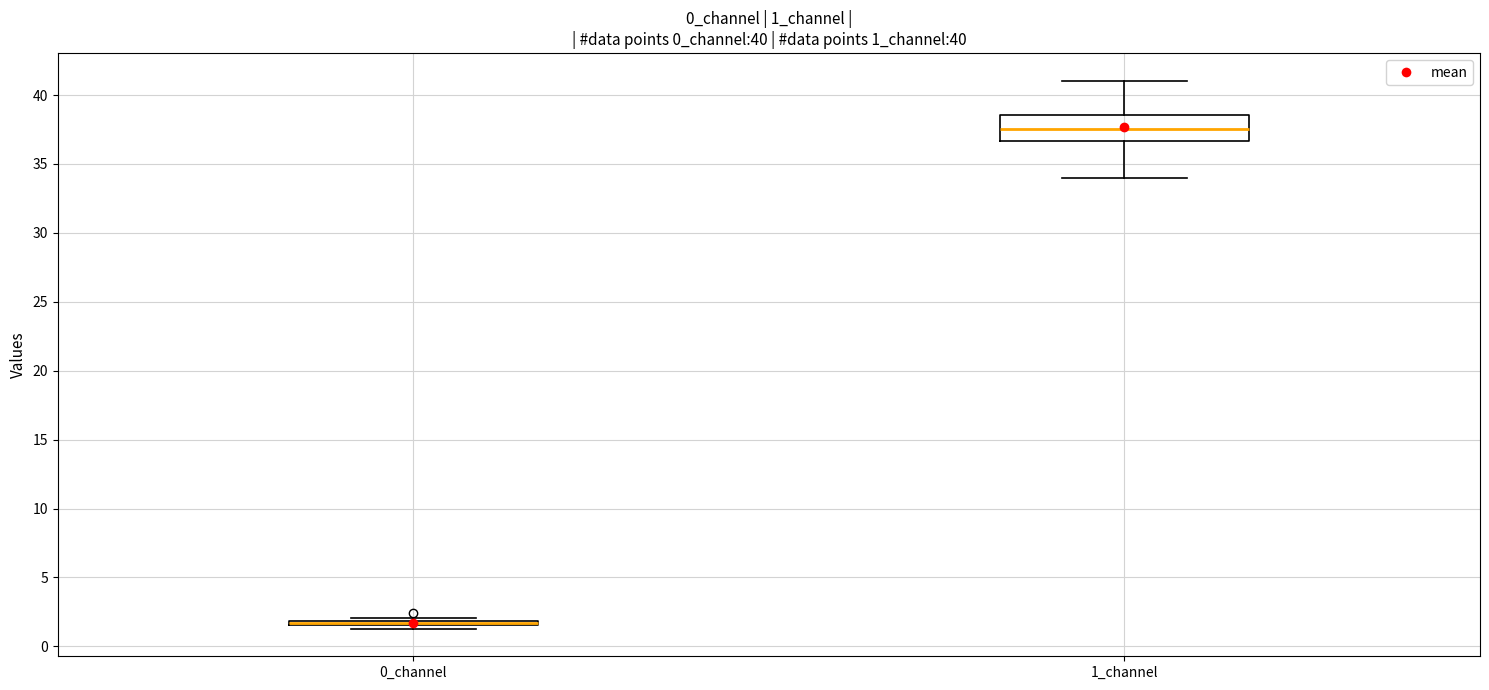

Which box is the tallest, from its lower edge to its upper edge?

1_channel